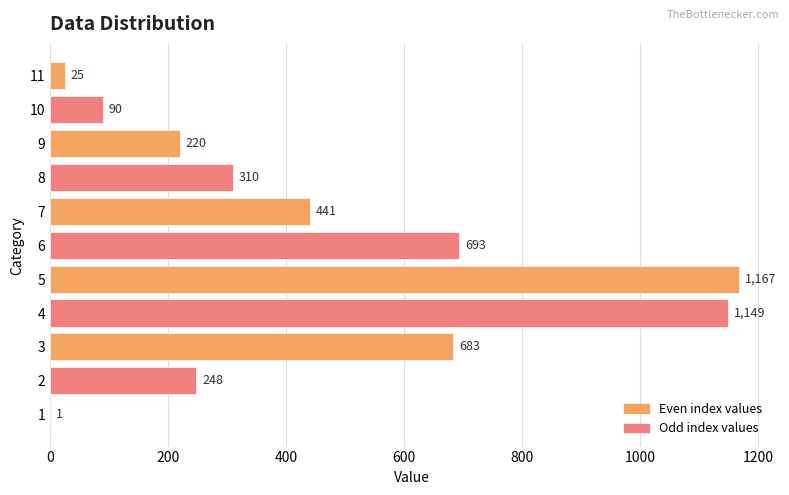

What is the sum of all values?

5027